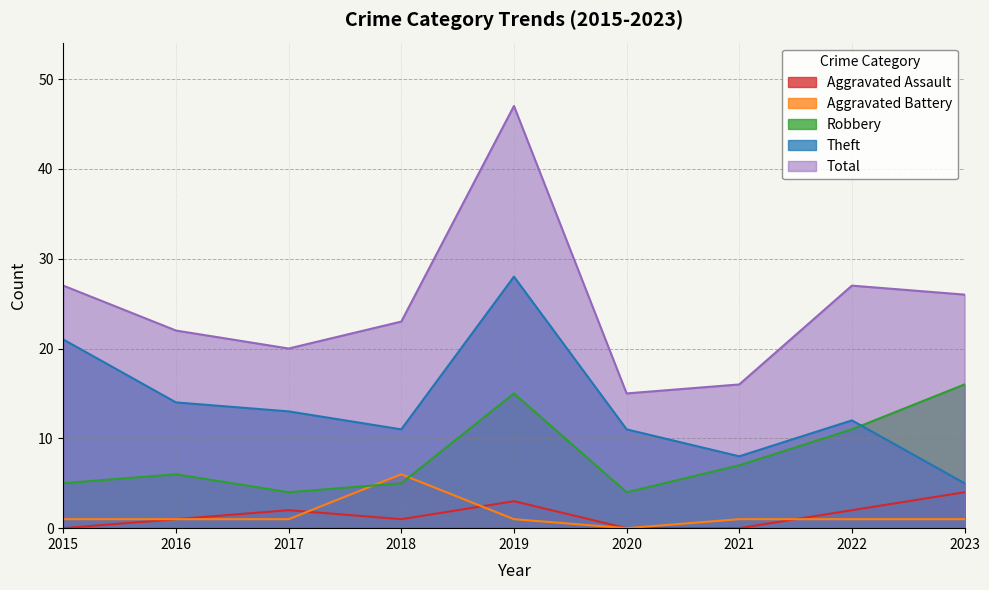

Where does the Theft series first go above 12?

2015